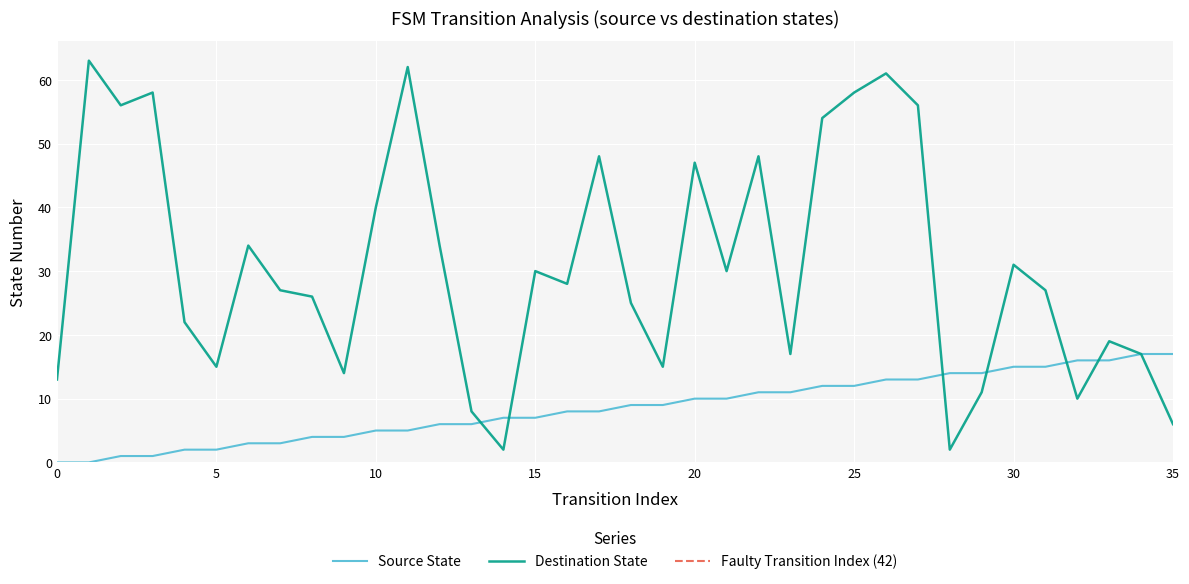

Which series has the widest spread of values?

destination_state